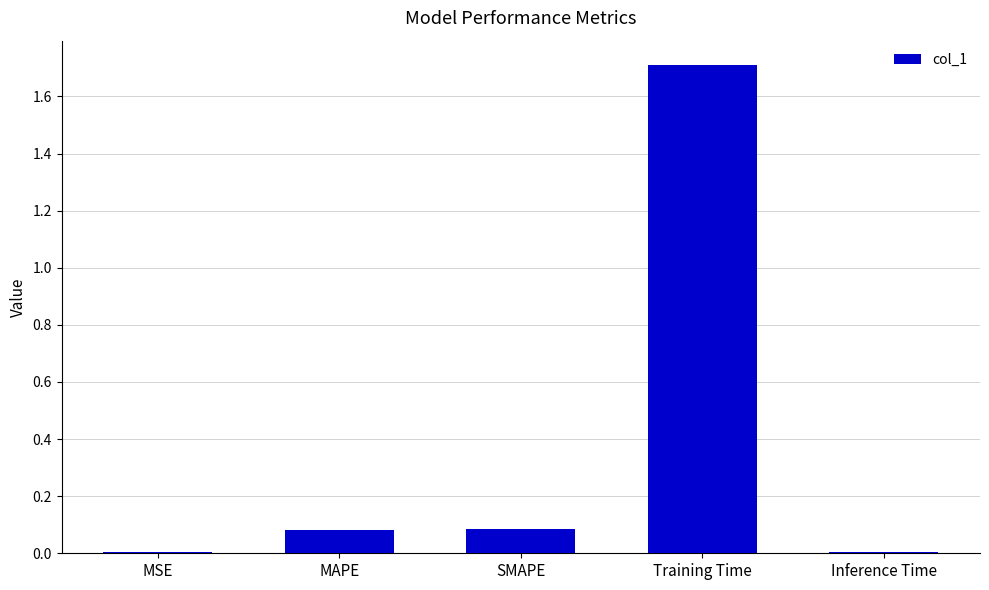

Is it true that the value at Training Time is 1.1?

False